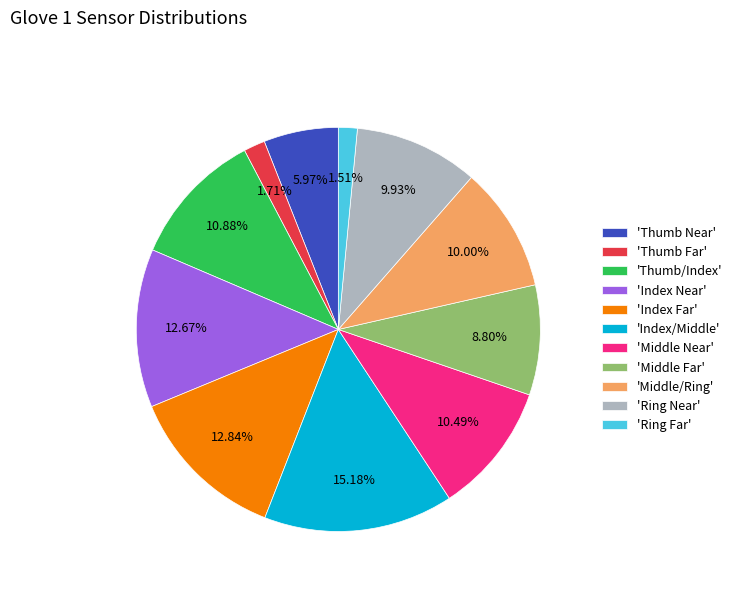

Which slice is the largest?

'Index/Middle'